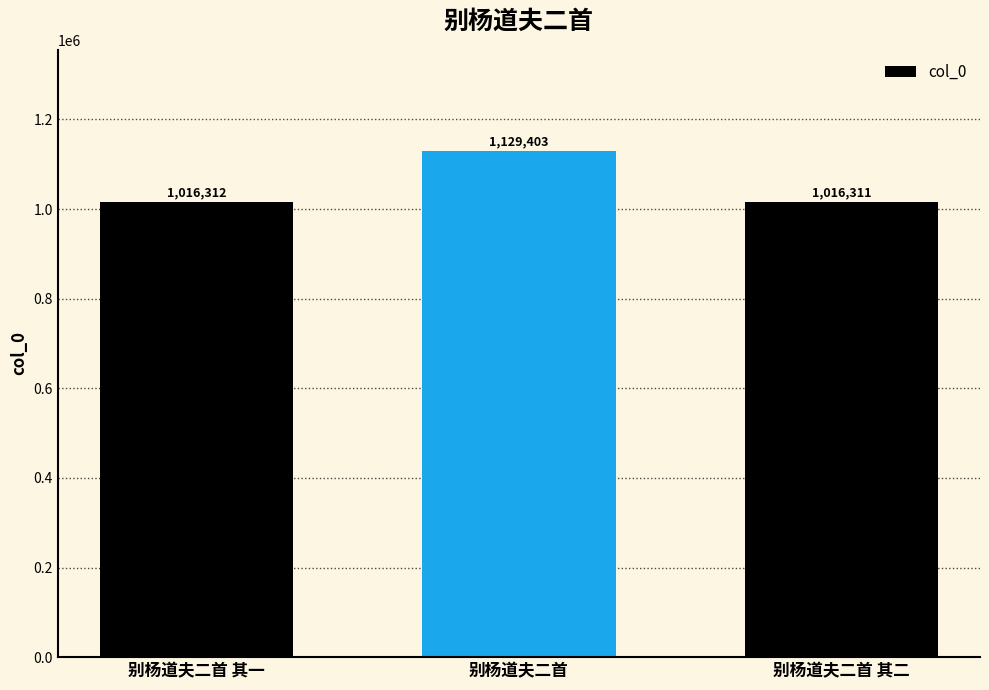

What is the difference between the maximum and minimum values?

113092